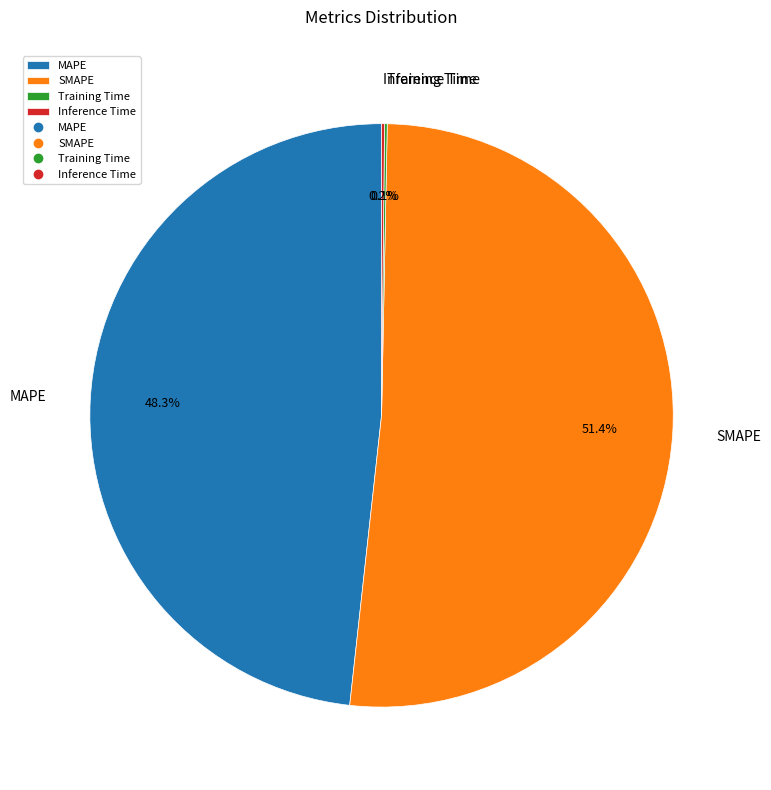

Is there any slice that represents more than half of the pie?

Yes